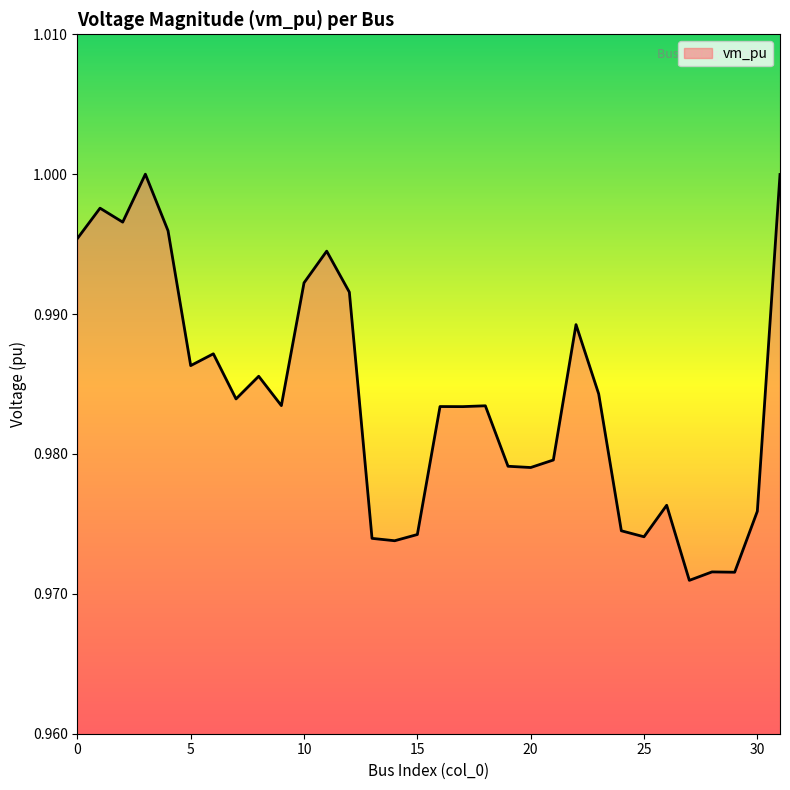

Does the chart display data point markers on the line(s)?

No